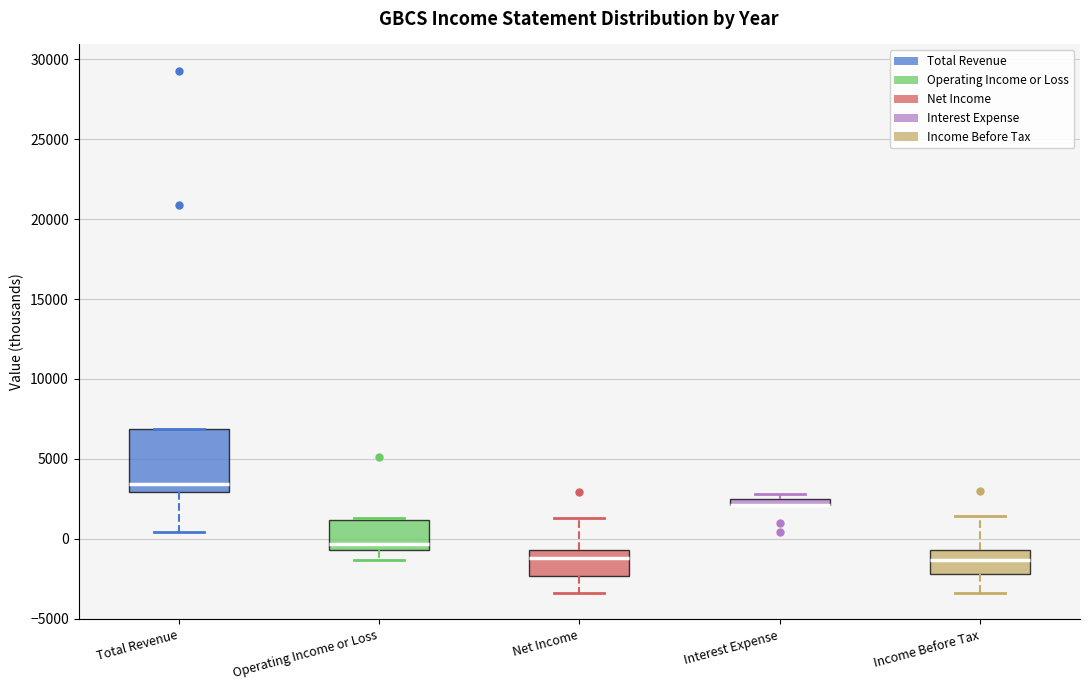

Comparing the boxes themselves (not the whiskers), which one is the tallest?

Total Revenue